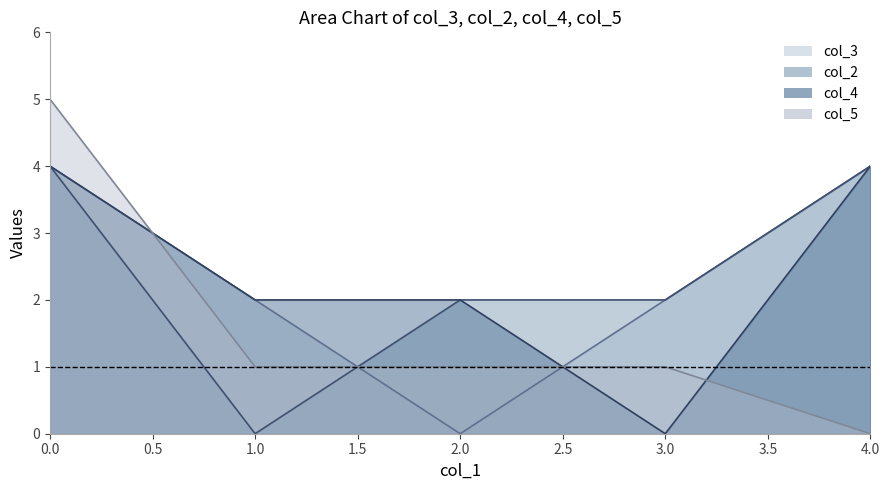

Which series has the largest range (max minus min)?

col_5